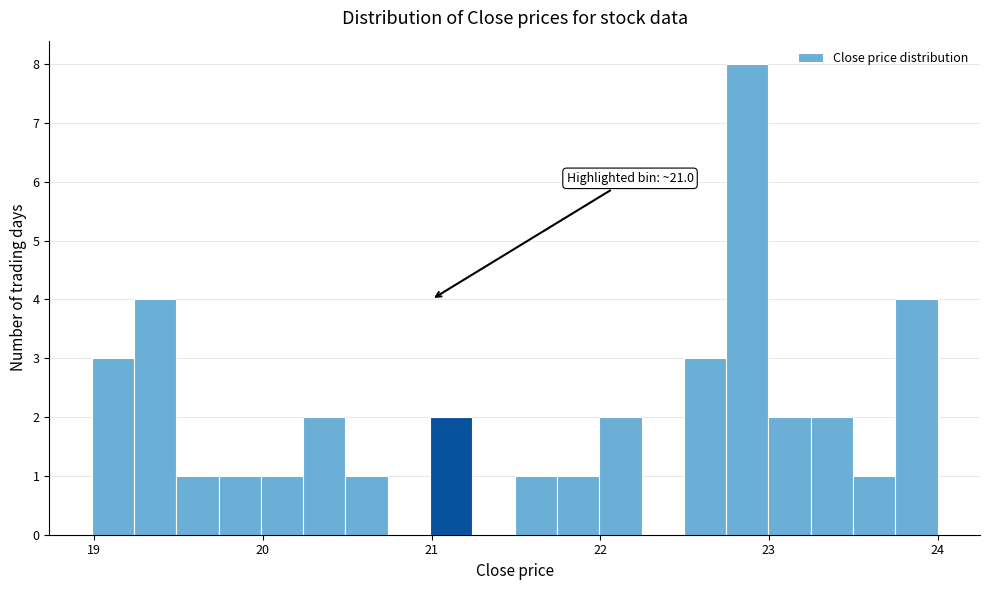

Around what value on the x-axis is the tallest bar? Give the approximate position of its centre, as read against the axis.

22.9